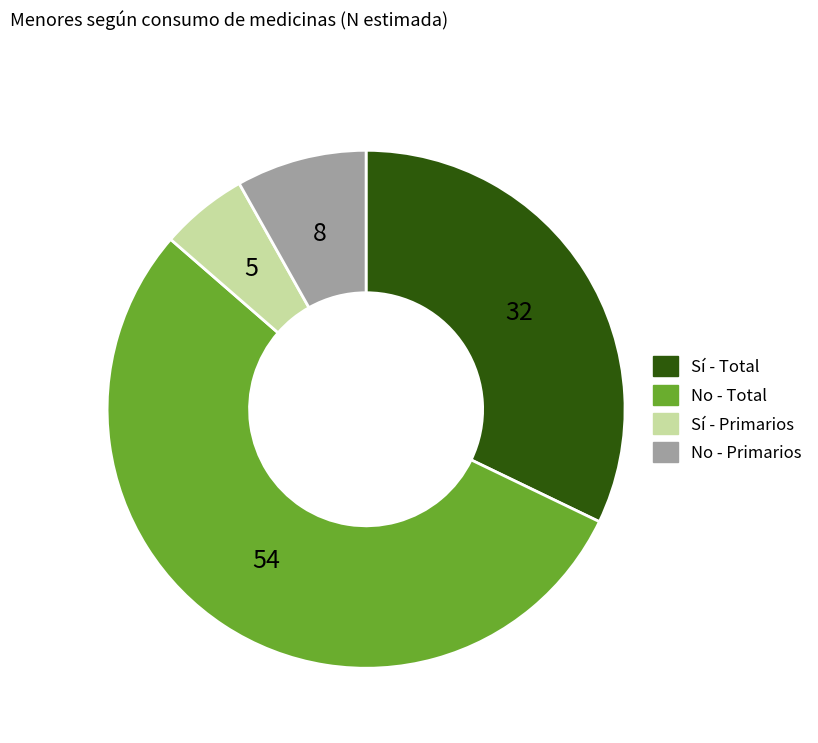

Rank the categories by value from lowest to highest.

Sí - Primarios, No - Primarios, Sí - Total, No - Total